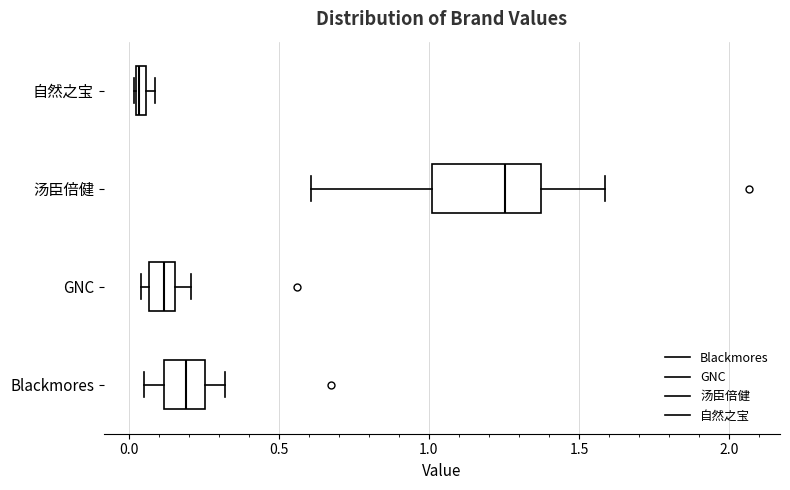

Where is the right edge of the box for 自然之宝 on the x-axis? The values are not printed on the chart, so give them approximately, as read against the axis.

0.05